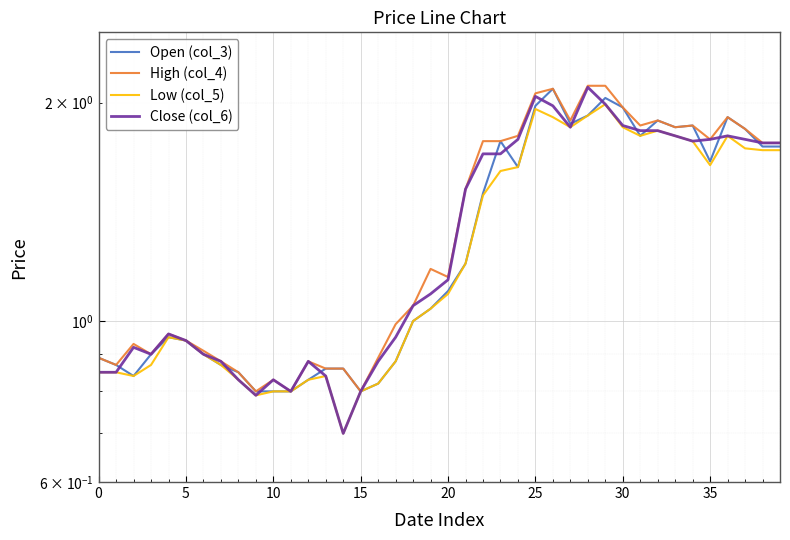

What is the total value across all series at 22?

6.5